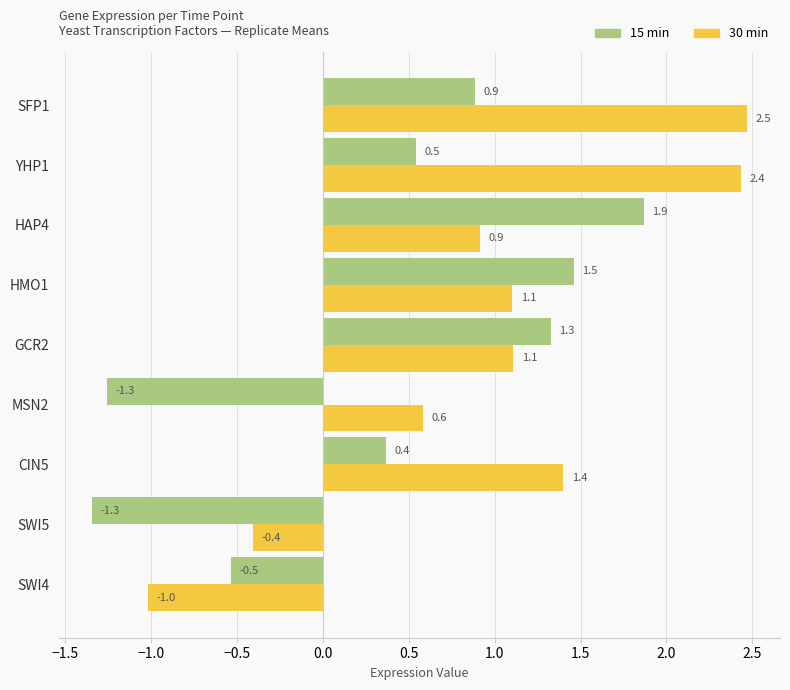

List the series in order of their peak value, lowest first.

15 min, 30 min